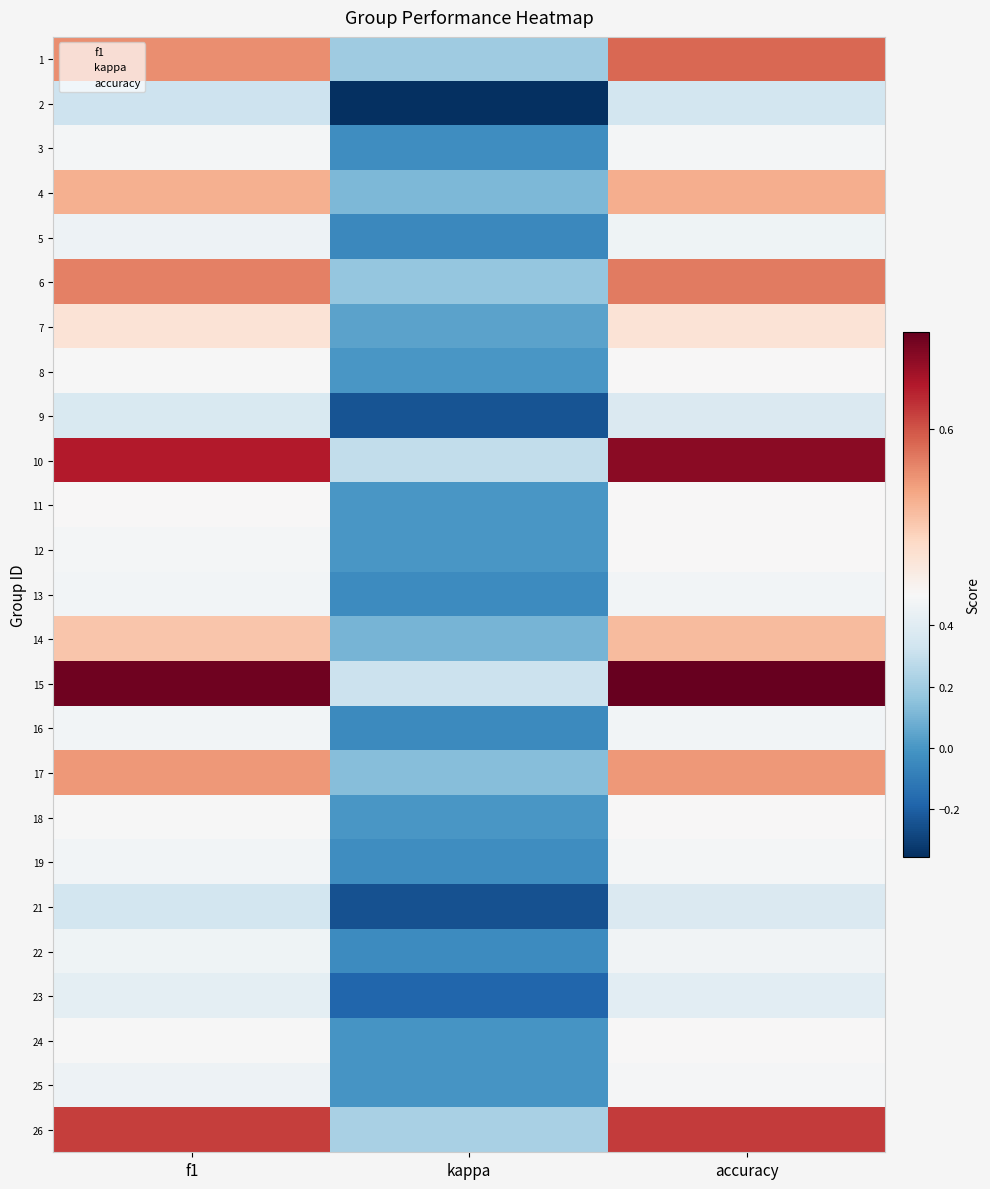

Reading right to left, extract all data points from this chart.

1: accuracy=0.6	kappa=0.2	f1=0.6
2: accuracy=0.3	kappa=-0.4	f1=0.3
3: accuracy=0.5	kappa=-0.0	f1=0.5
4: accuracy=0.6	kappa=0.1	f1=0.6
5: accuracy=0.5	kappa=-0.1	f1=0.5
6: accuracy=0.6	kappa=0.2	f1=0.6
7: accuracy=0.5	kappa=0.0	f1=0.5
8: accuracy=0.5	kappa=0.0	f1=0.5
9: accuracy=0.4	kappa=-0.2	f1=0.4
10: accuracy=0.6	kappa=0.3	f1=0.6
11: accuracy=0.5	kappa=0.0	f1=0.5
12: accuracy=0.5	kappa=0.0	f1=0.5
13: accuracy=0.5	kappa=-0.0	f1=0.5
14: accuracy=0.6	kappa=0.1	f1=0.5
15: accuracy=0.7	kappa=0.3	f1=0.7
16: accuracy=0.5	kappa=-0.0	f1=0.5
17: accuracy=0.6	kappa=0.1	f1=0.6
18: accuracy=0.5	kappa=0.0	f1=0.5
19: accuracy=0.5	kappa=-0.0	f1=0.5
21: accuracy=0.4	kappa=-0.2	f1=0.3
22: accuracy=0.5	kappa=-0.0	f1=0.5
23: accuracy=0.4	kappa=-0.2	f1=0.4
24: accuracy=0.5	kappa=-0.0	f1=0.5
25: accuracy=0.5	kappa=-0.0	f1=0.5
26: accuracy=0.6	kappa=0.2	f1=0.6